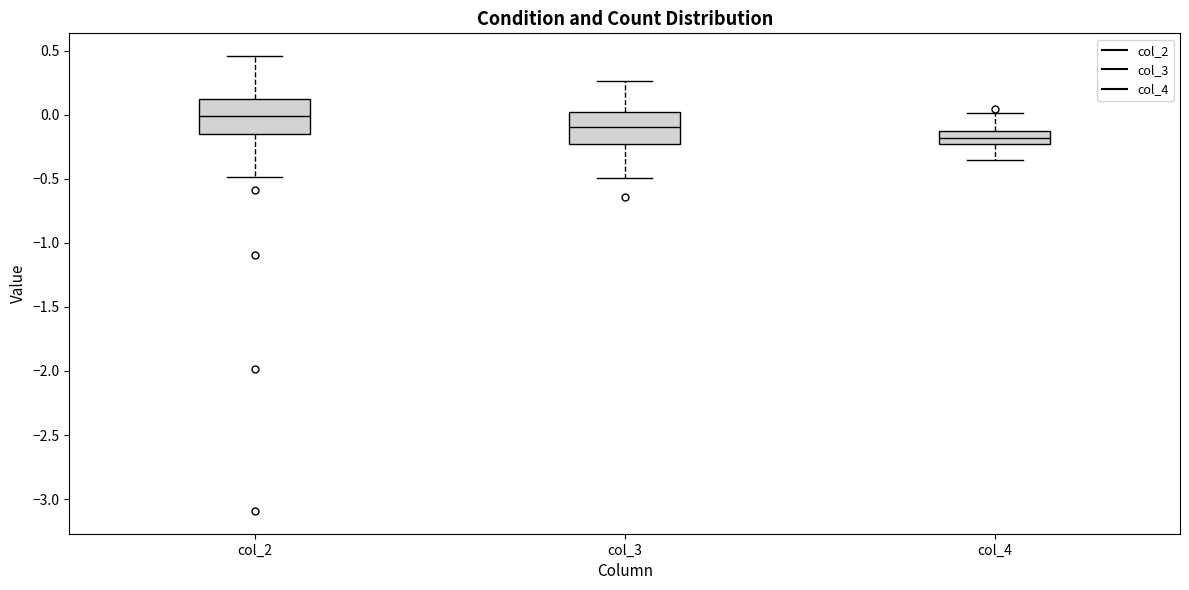

Where does the median line of the box for col_4 sit on the y-axis? The values are not printed on the chart, so give them approximately, as read against the axis.

-0.20